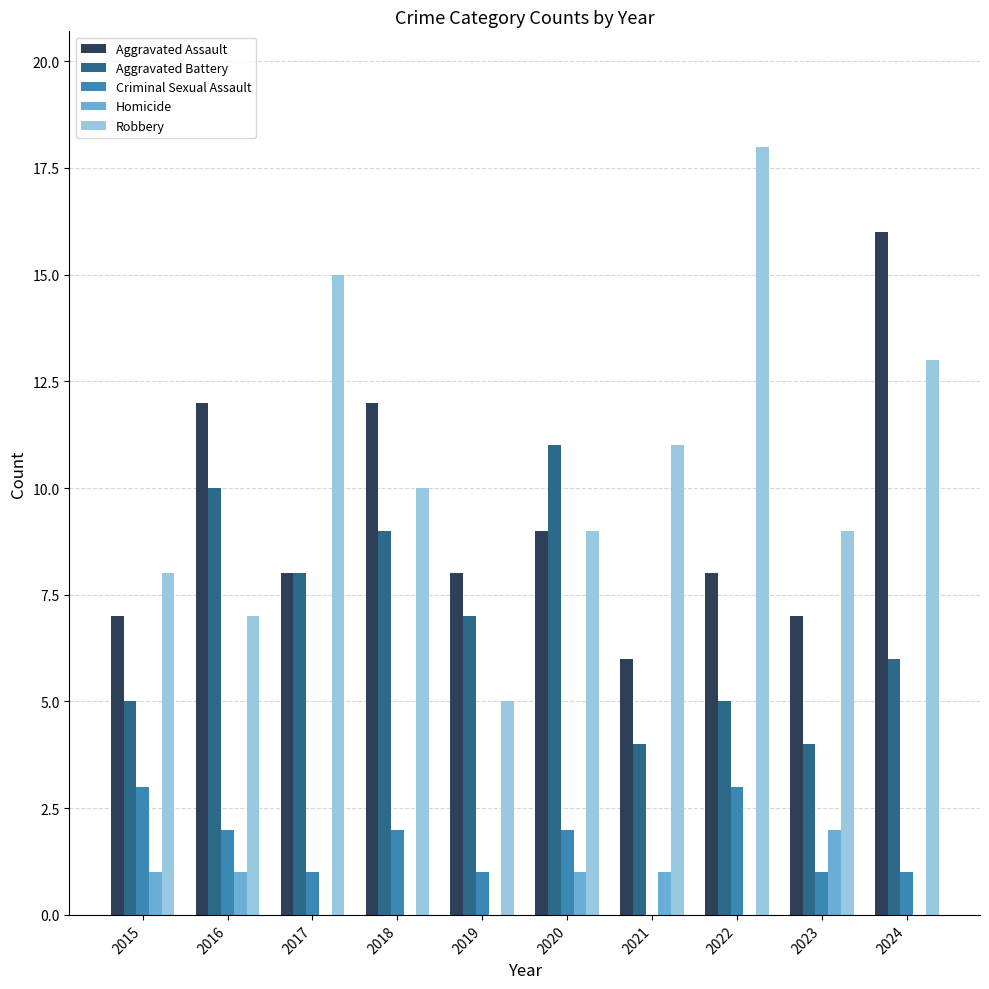

What is the sum of the Robbery values at 2024 and 2018?

23